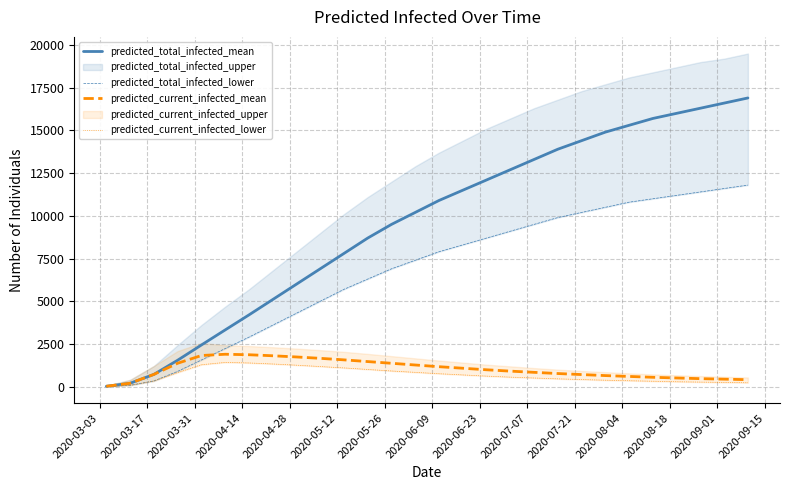

Does the chart display data point markers on the line(s)?

No